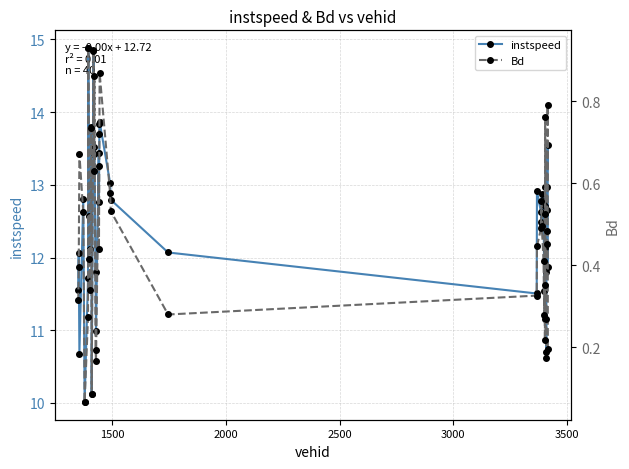

True or false: instspeed has more than 2 points higher than both neighbors.

True